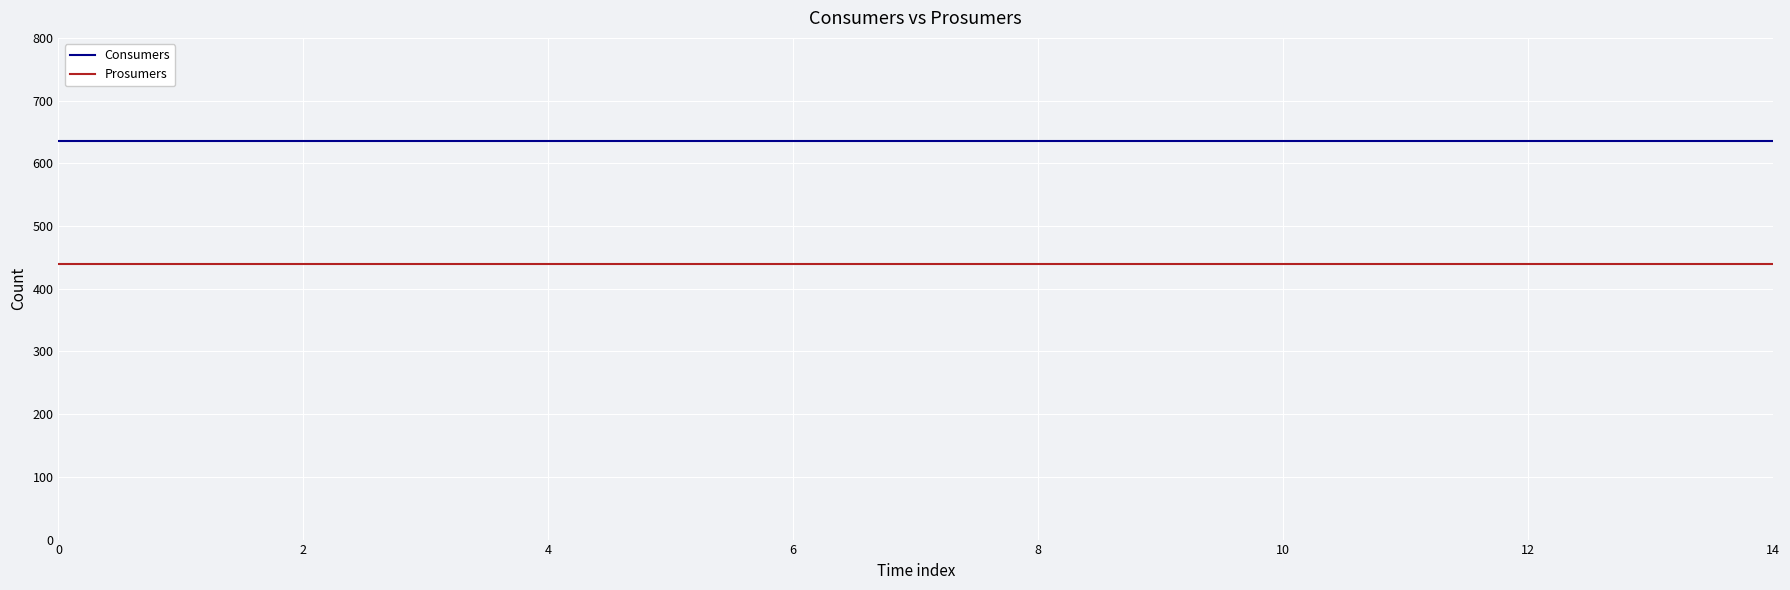

Which series has the largest total across all categories?

Consumers